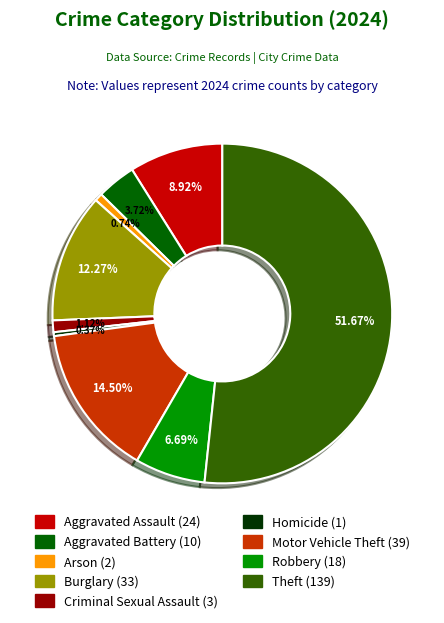

Count the number of slices in the pie.

9